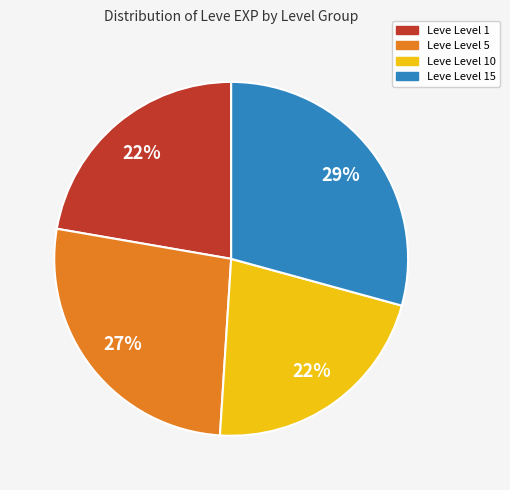

Is there a majority slice in this chart?

No